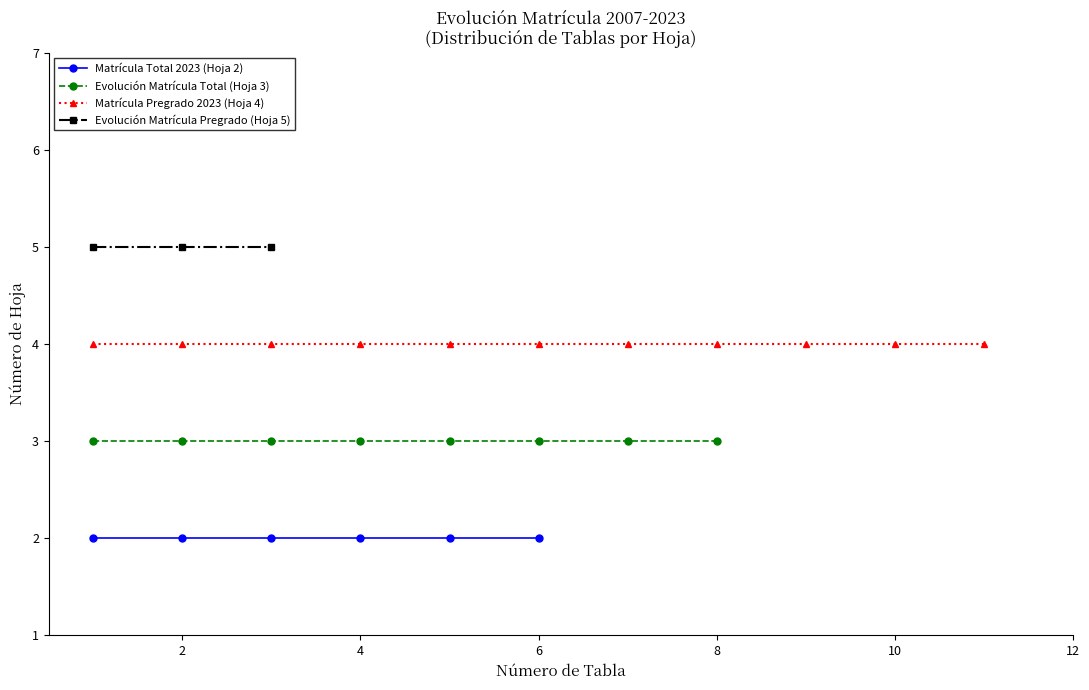

True or false: Evolución Pregrado and Evolución Total intersect in this chart.

False